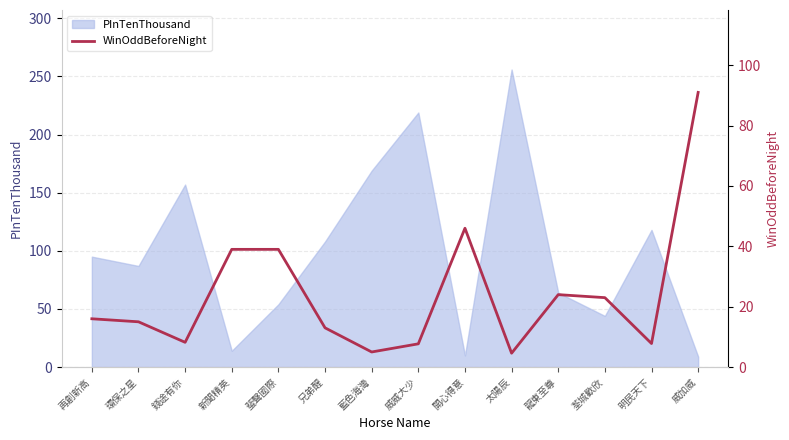

What is the label of the 8th point from the right?

藍色海灣